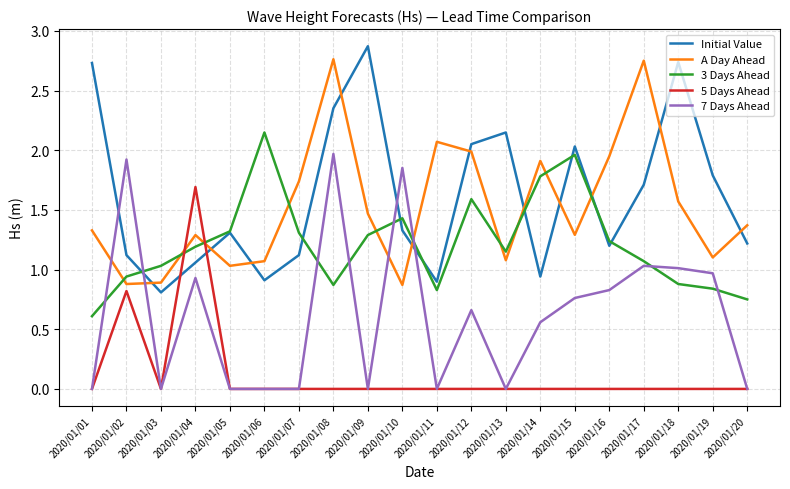

At how many categories does at least one series exceed 1?

20